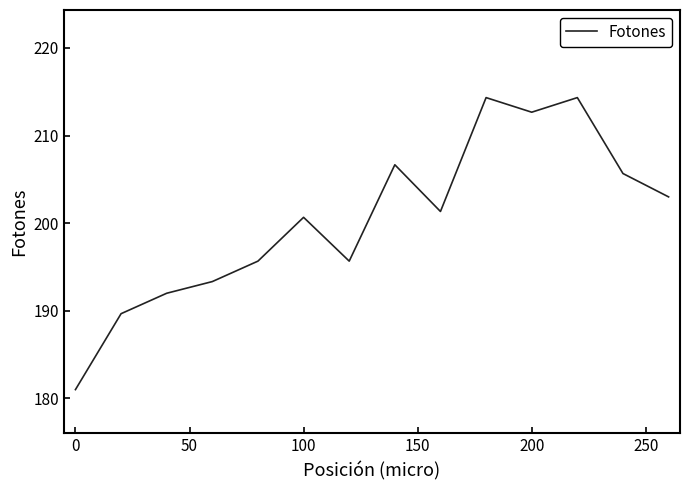

What is the maximum value shown in the chart?

214.3